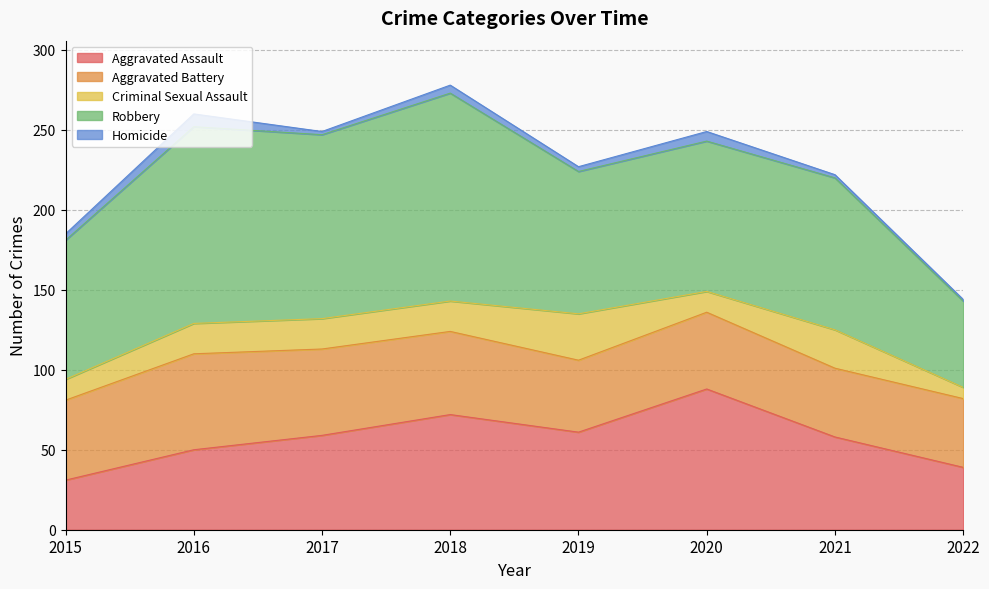

Rank the categories by Aggravated Battery value from lowest to highest.

2021, 2022, 2019, 2020, 2015, 2018, 2017, 2016